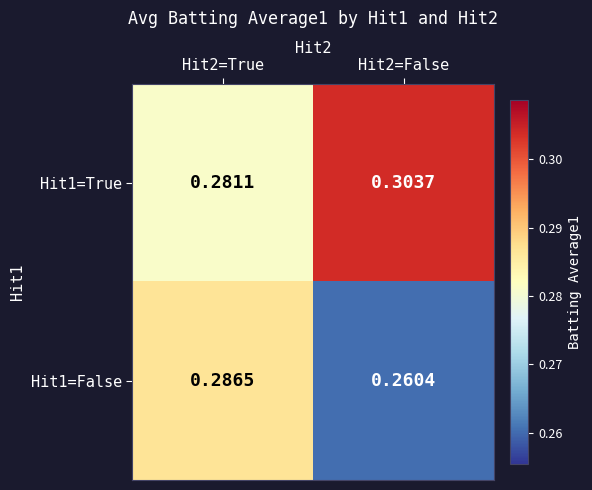

List the series in order of their peak value, highest first.

Hit1=True, Hit1=False